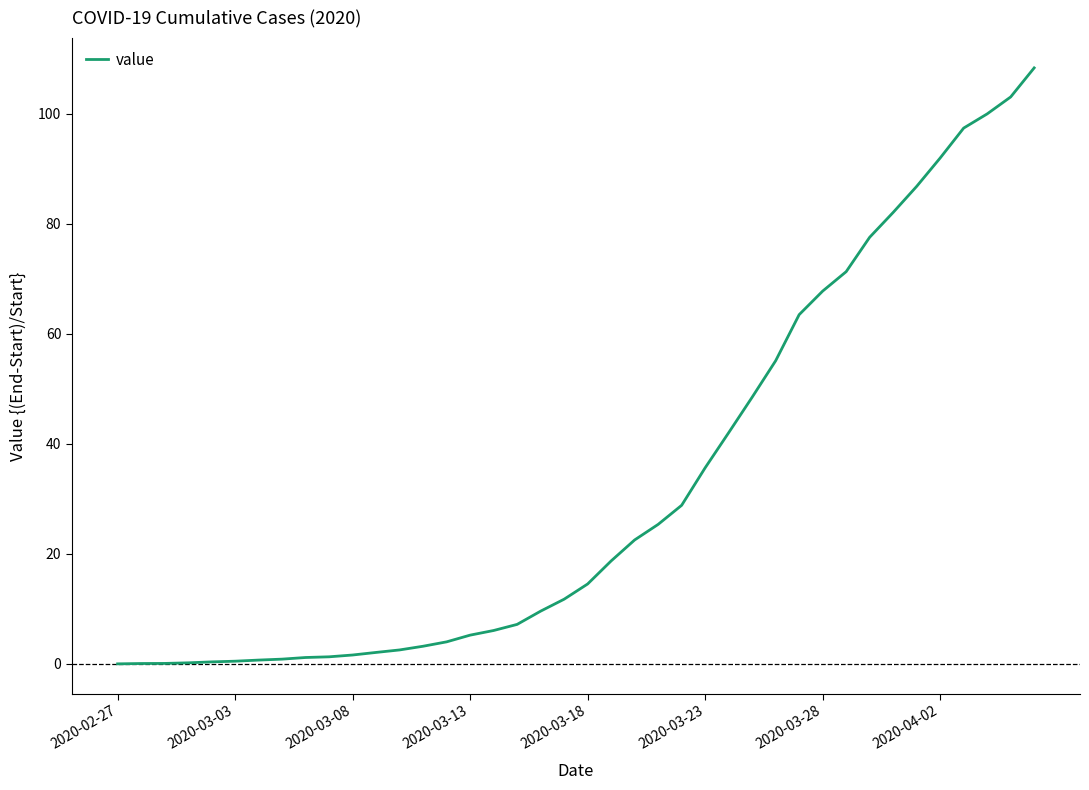

Count the number of values greater than 14.

20